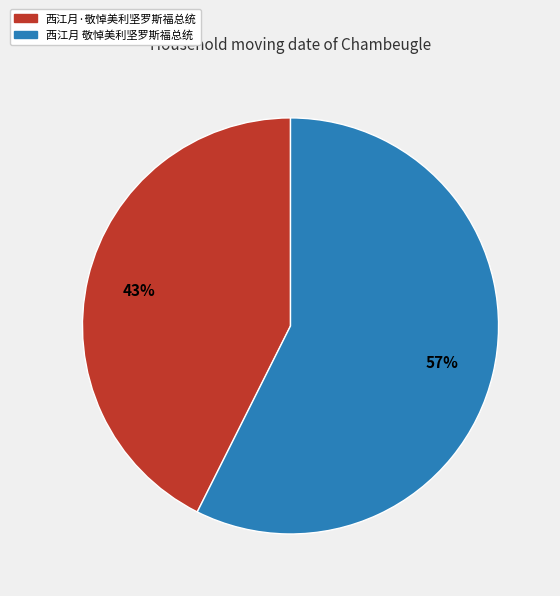

How many slices are in this pie chart?

2